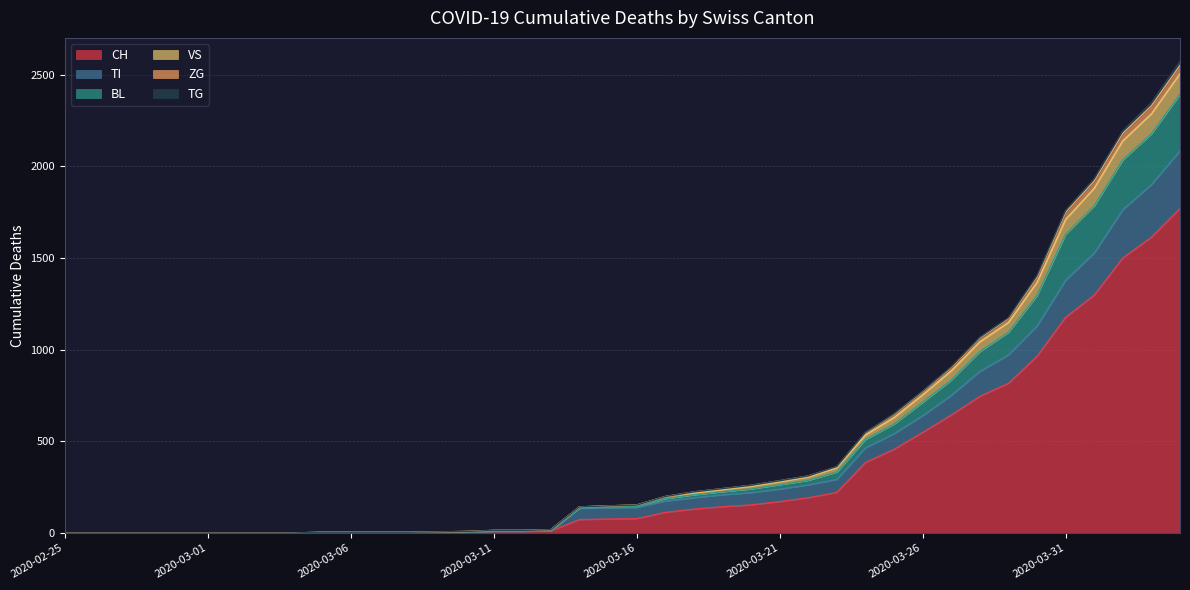

What is the greatest value displayed?

2572